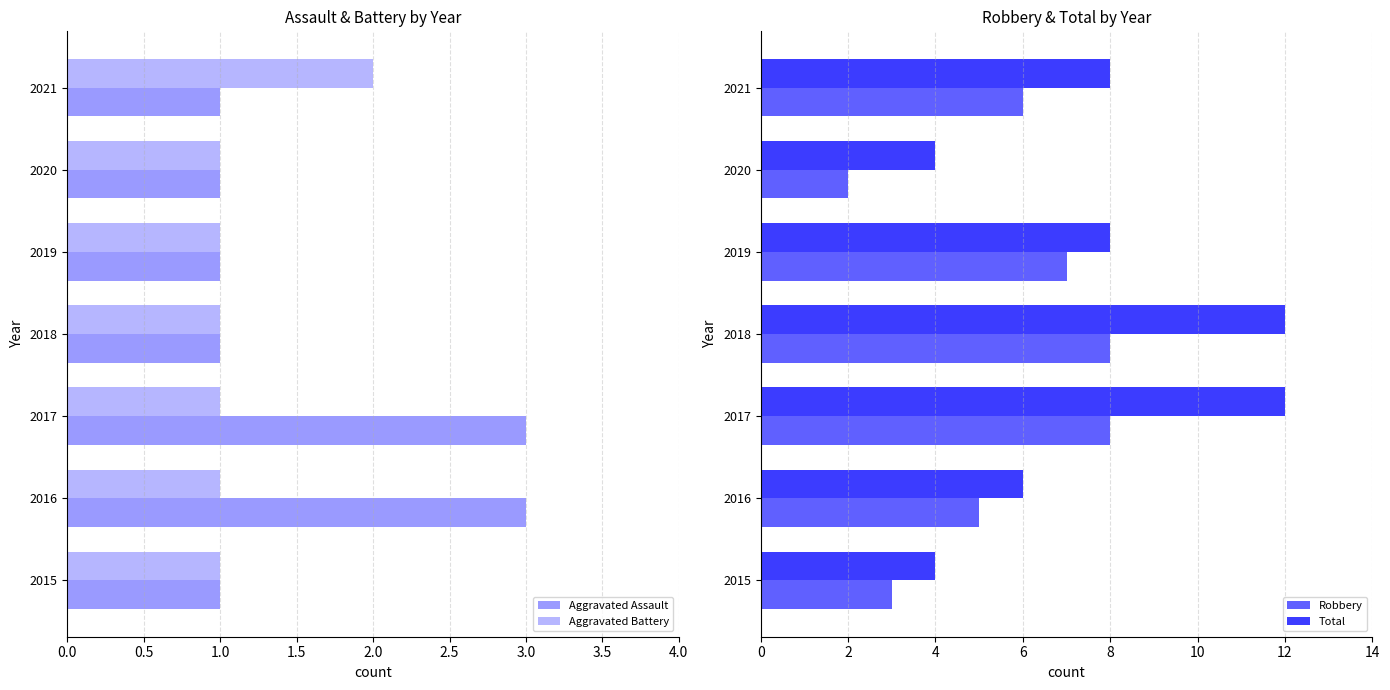

Is it true that Aggravated Assault equals 0 at 2015?

False